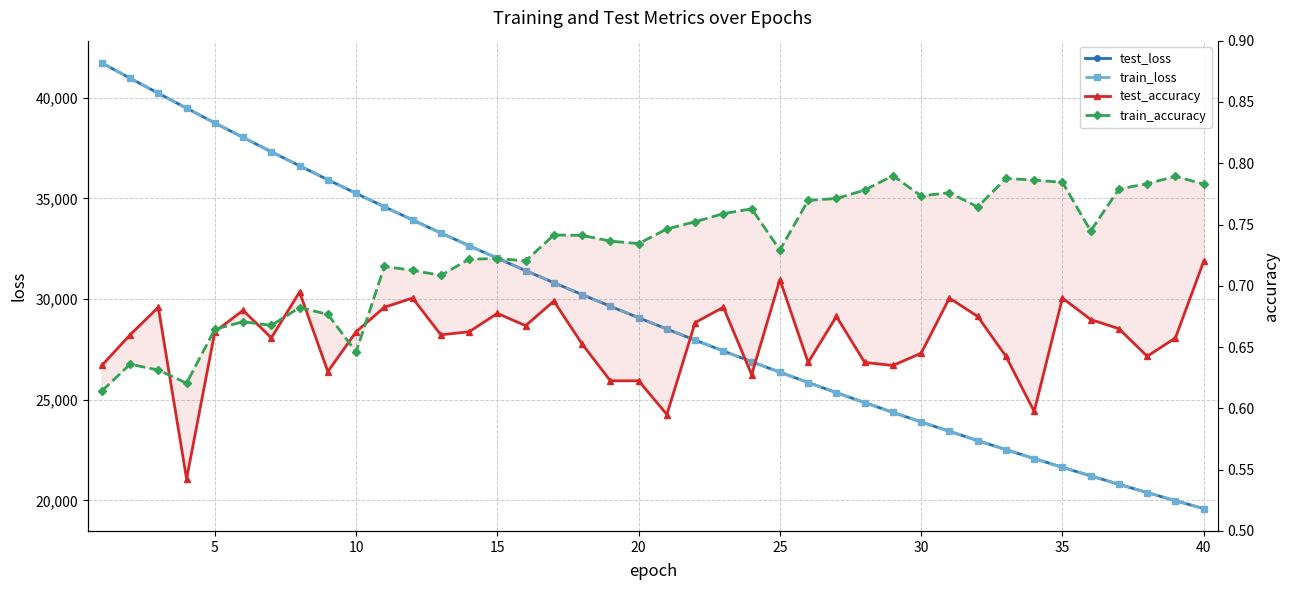

True or false: test_loss and test_accuracy cross at least once.

False